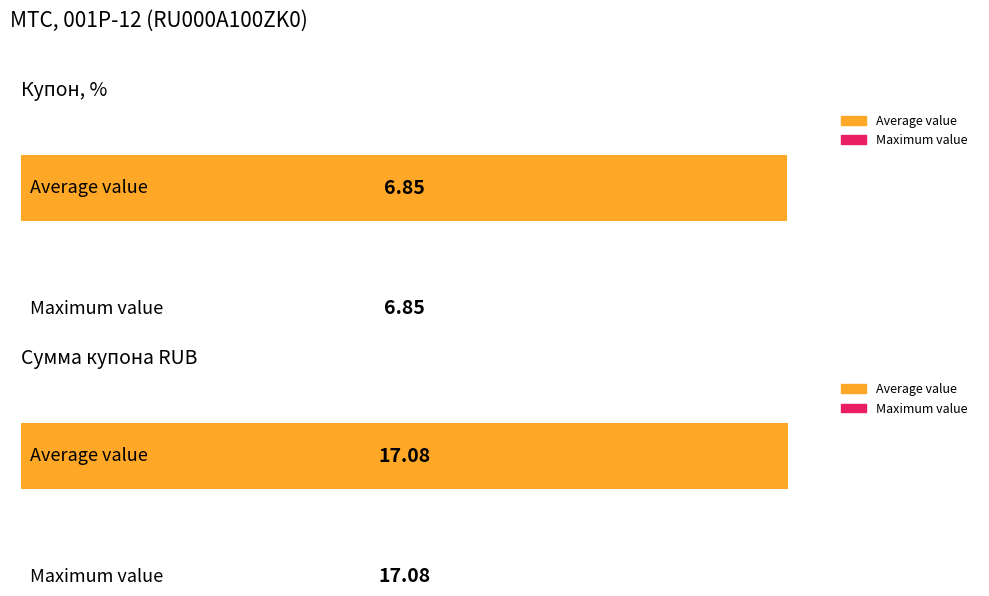

What is the total value across all series at 6?

23.9